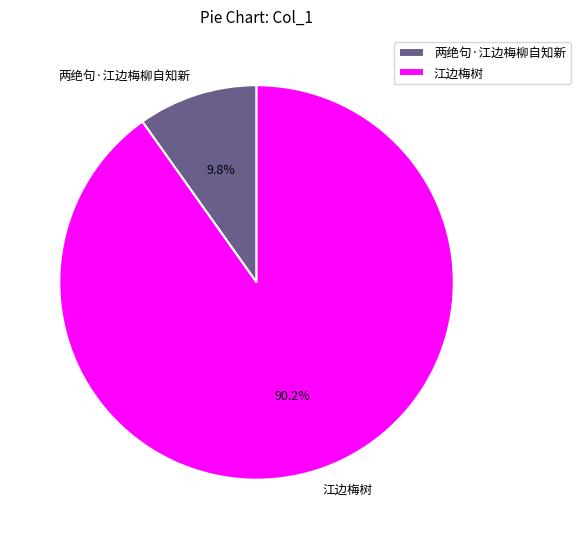

What percentage is the 两绝句·江边梅柳自知新 slice, to the nearest percent?

10%